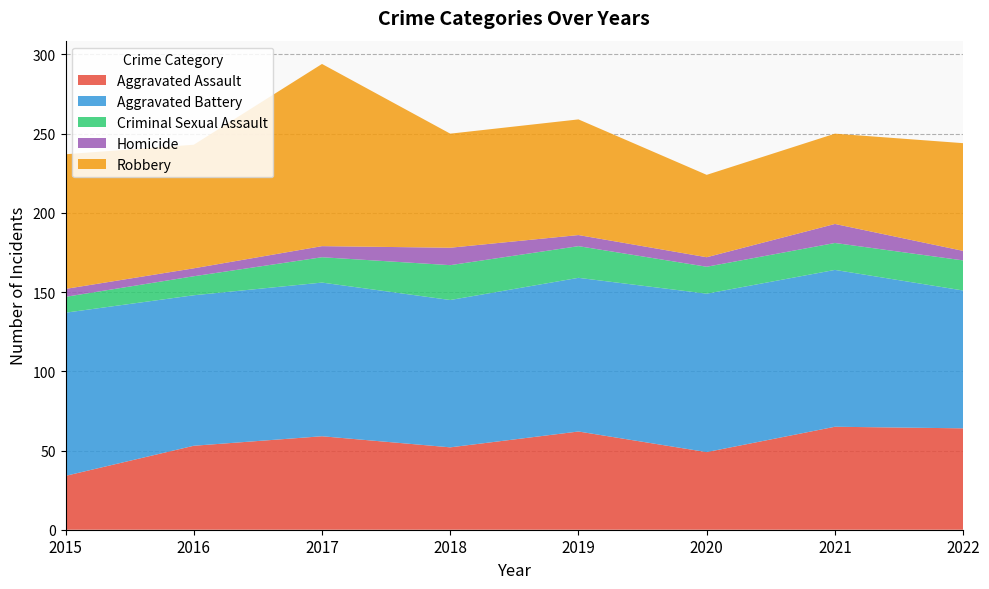

Reading right to left, list all the values displayed in this chart.

Aggravated Assault: 2022=64	2021=65	2020=49	2019=62	2018=52	2017=59	2016=53	2015=34
Aggravated Battery: 2022=87	2021=99	2020=100	2019=97	2018=93	2017=97	2016=95	2015=103
Criminal Sexual Assault: 2022=19	2021=17	2020=17	2019=20	2018=22	2017=16	2016=12	2015=10
Homicide: 2022=6	2021=12	2020=6	2019=7	2018=11	2017=7	2016=5	2015=5
Robbery: 2022=68	2021=57	2020=52	2019=73	2018=72	2017=115	2016=78	2015=85